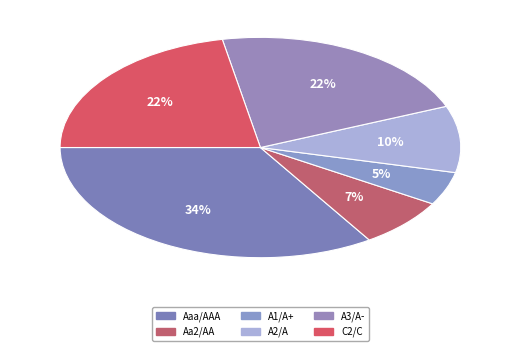

Which slice is the smallest?

A1/A+